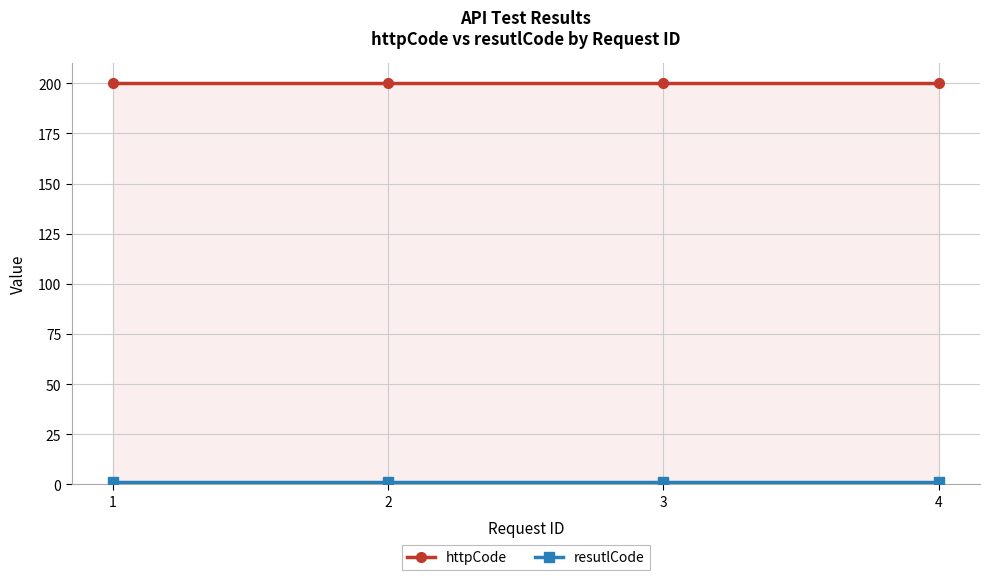

What is the highest value of the resutlCode series?

1